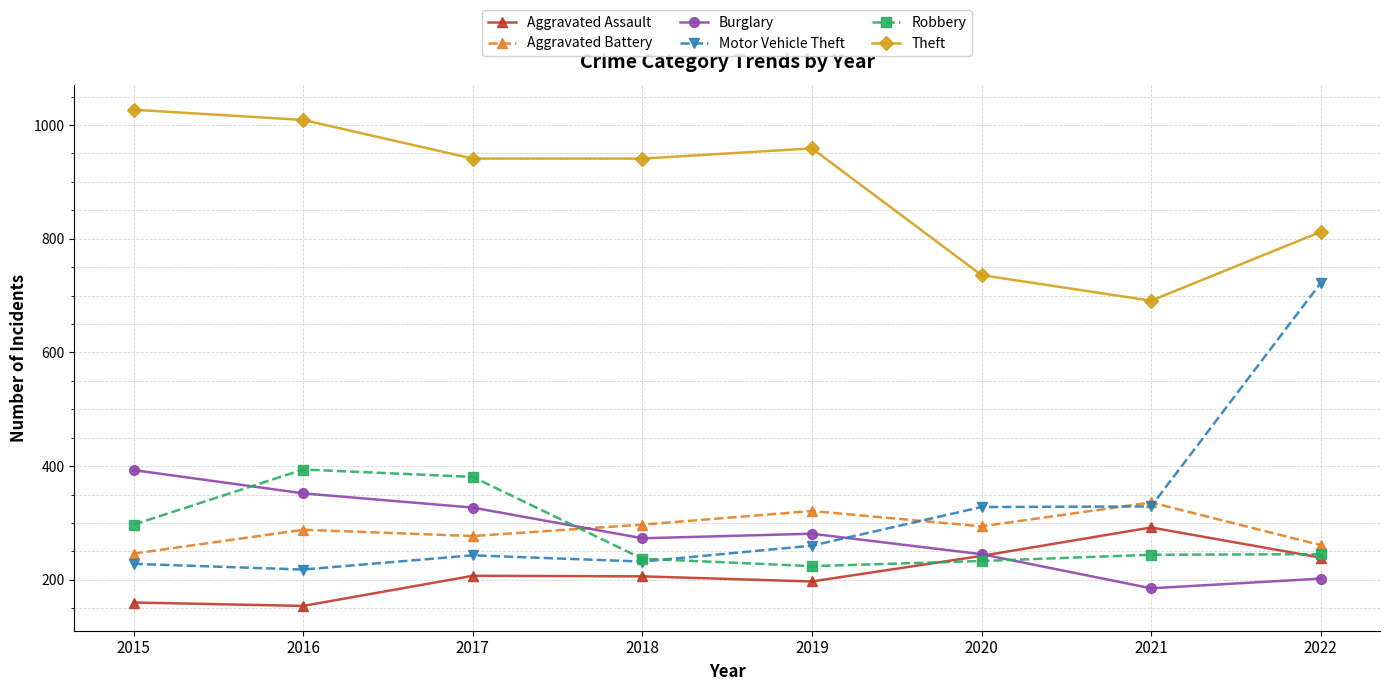

What is the sum of the Burglary values at 2018 and 2017?

600